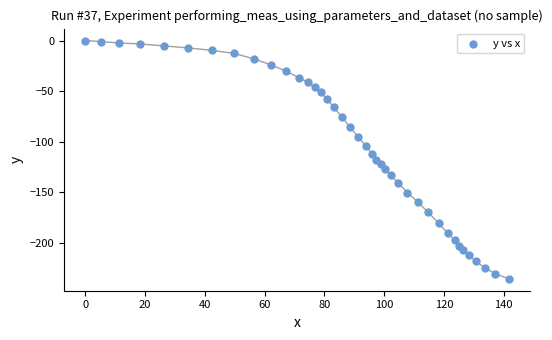

What is the range of X values (max minus min)?

141.7